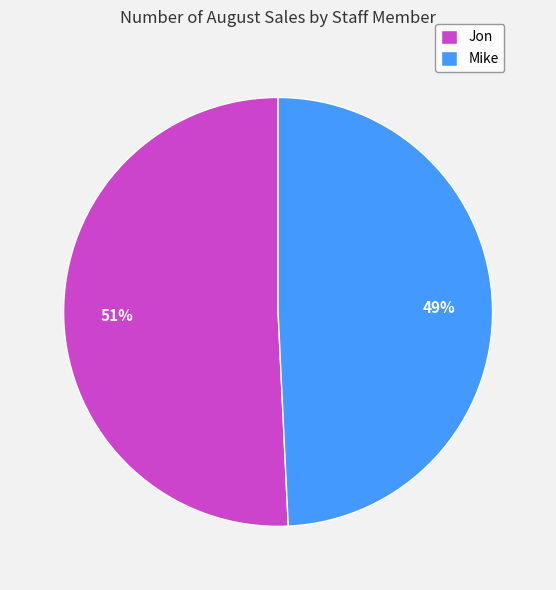

Does Jon account for over 50% of the chart?

Yes